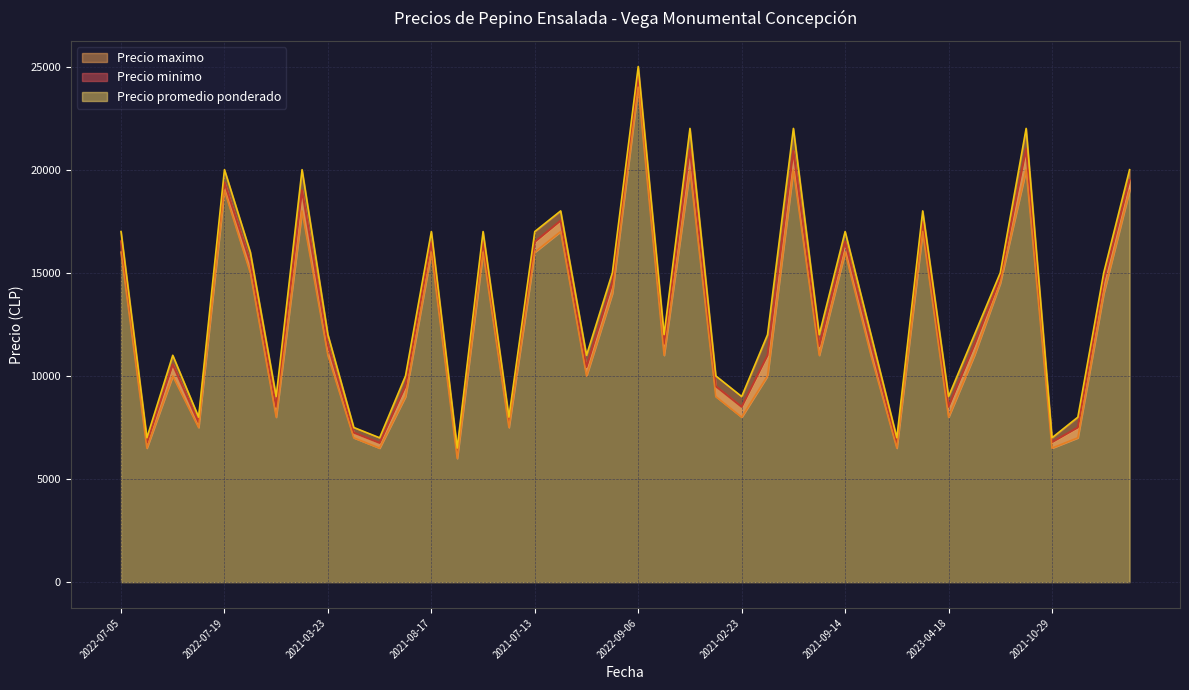

At which label does Precio maximo reach its peak?

2022-09-06